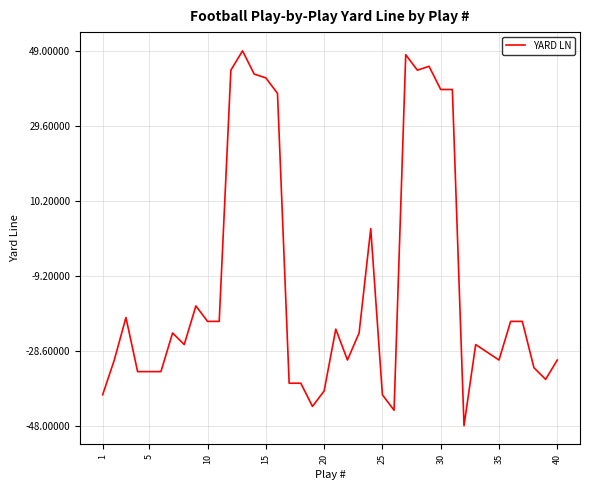

What is the greatest value displayed?

49